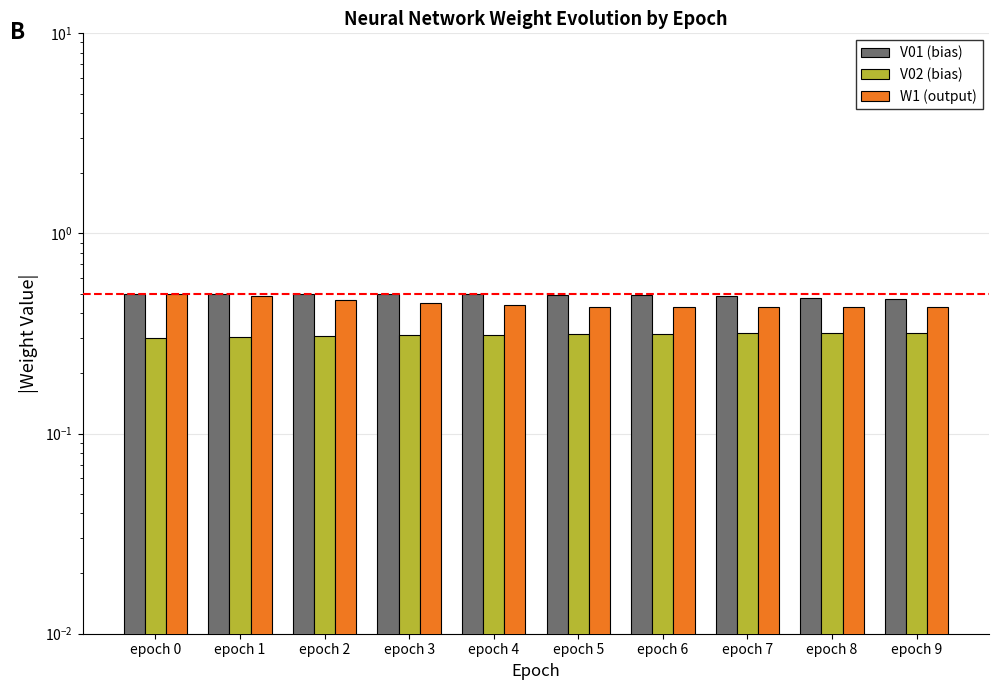

At which category is the sum across all series the highest?

epoch 0